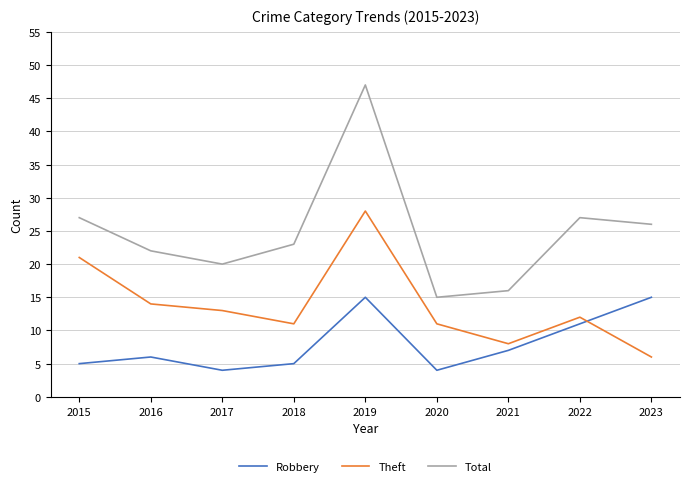

At which category does Robbery reach its first local valley?

2017